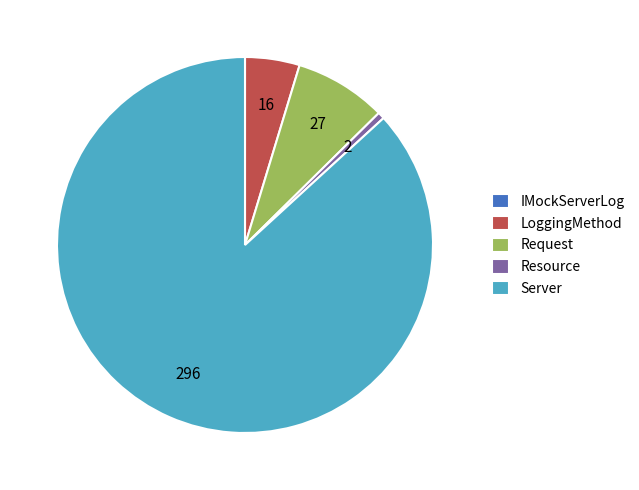

What is the majority slice?

Server